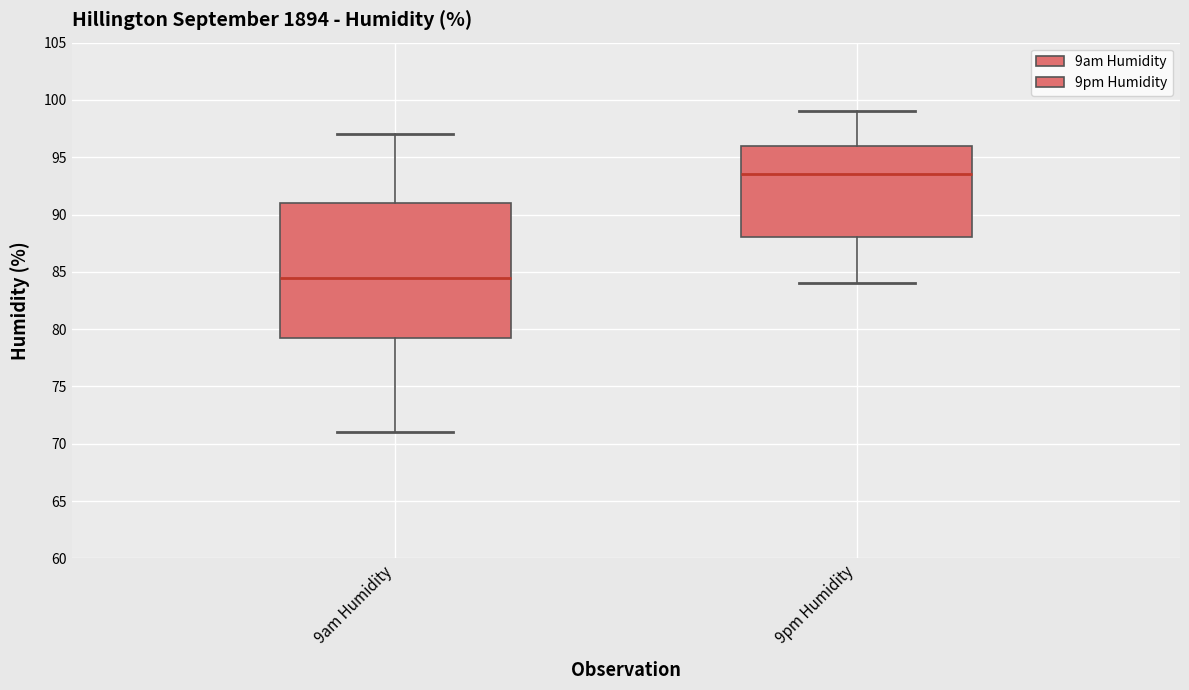

Comparing the boxes themselves (not the whiskers), which one is the tallest?

9am Humidity